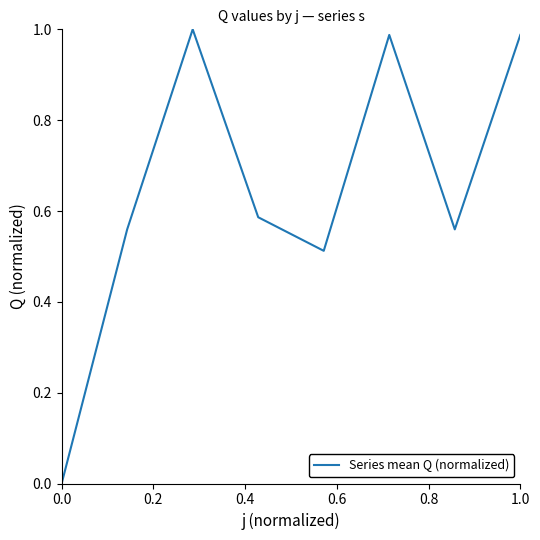

What is the sum of all values?

5.2